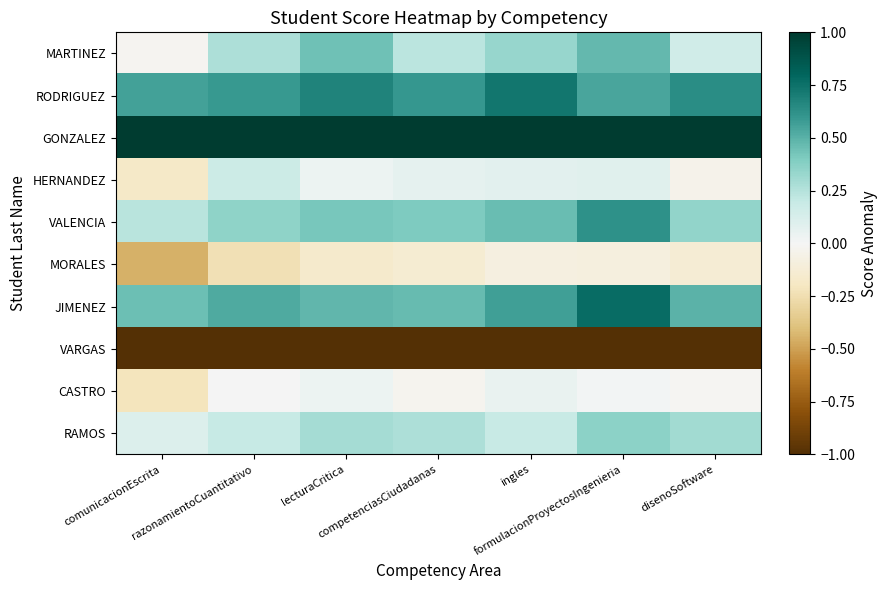

Between comunicacionEscrita and disenoSoftware, which is larger?

disenoSoftware